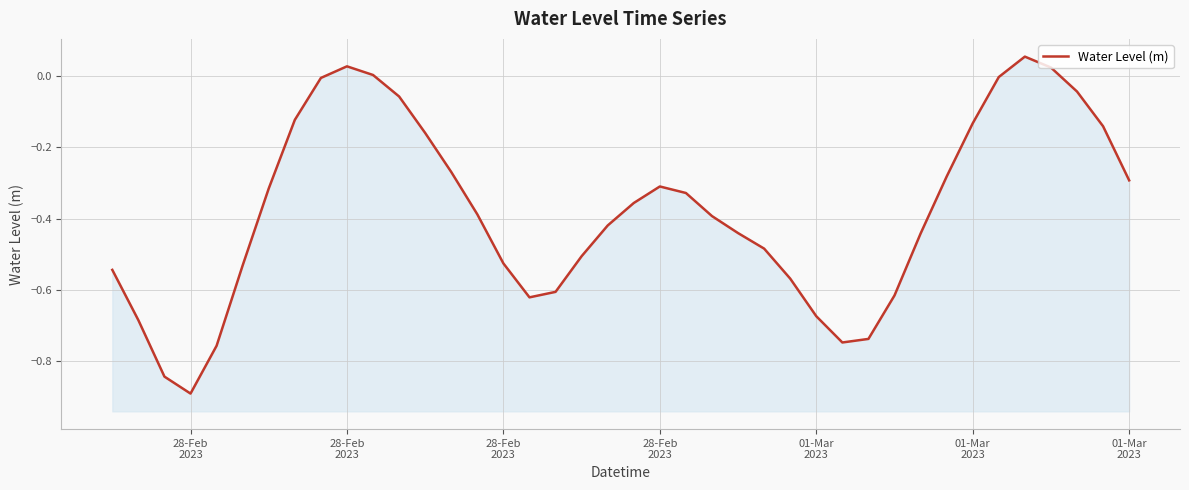

Read the value at 28-Feb
2023.

-0.7